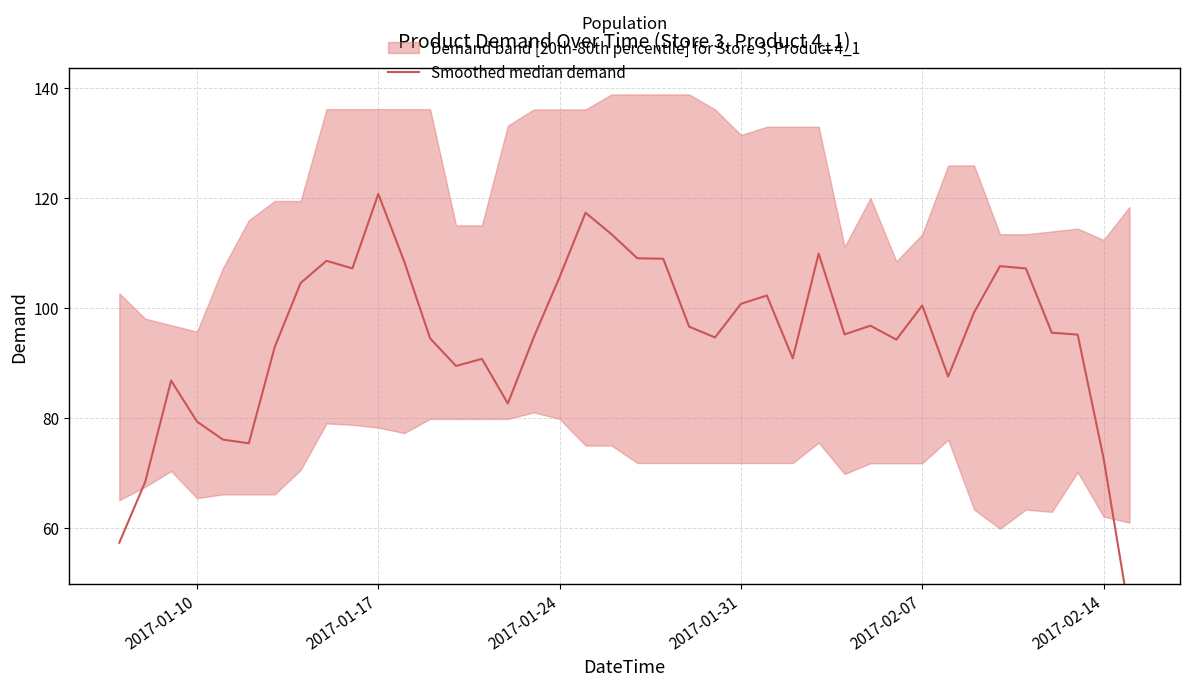

Does the chart have visible grid lines?

Yes